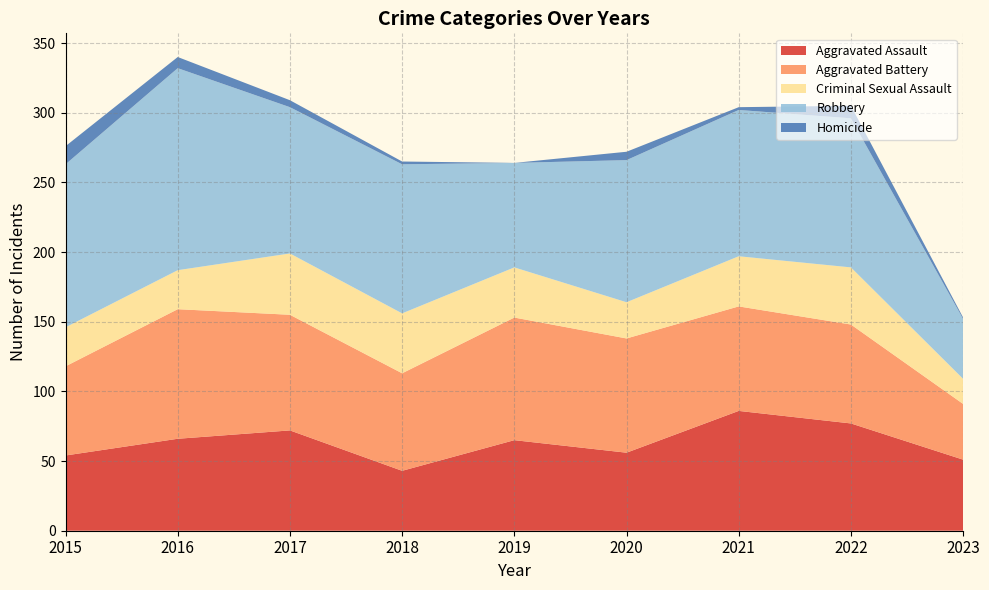

Reading right to left, list all the values displayed in this chart.

Aggravated Assault: 2023=51	2022=77	2021=86	2020=56	2019=65	2018=43	2017=72	2016=66	2015=54
Aggravated Battery: 2023=40	2022=71	2021=75	2020=82	2019=88	2018=70	2017=83	2016=93	2015=64
Criminal Sexual Assault: 2023=18	2022=41	2021=36	2020=26	2019=36	2018=43	2017=44	2016=28	2015=28
Robbery: 2023=43	2022=107	2021=105	2020=102	2019=75	2018=107	2017=105	2016=145	2015=117
Homicide: 2023=1	2022=9	2021=2	2020=6	2019=0	2018=2	2017=5	2016=8	2015=13